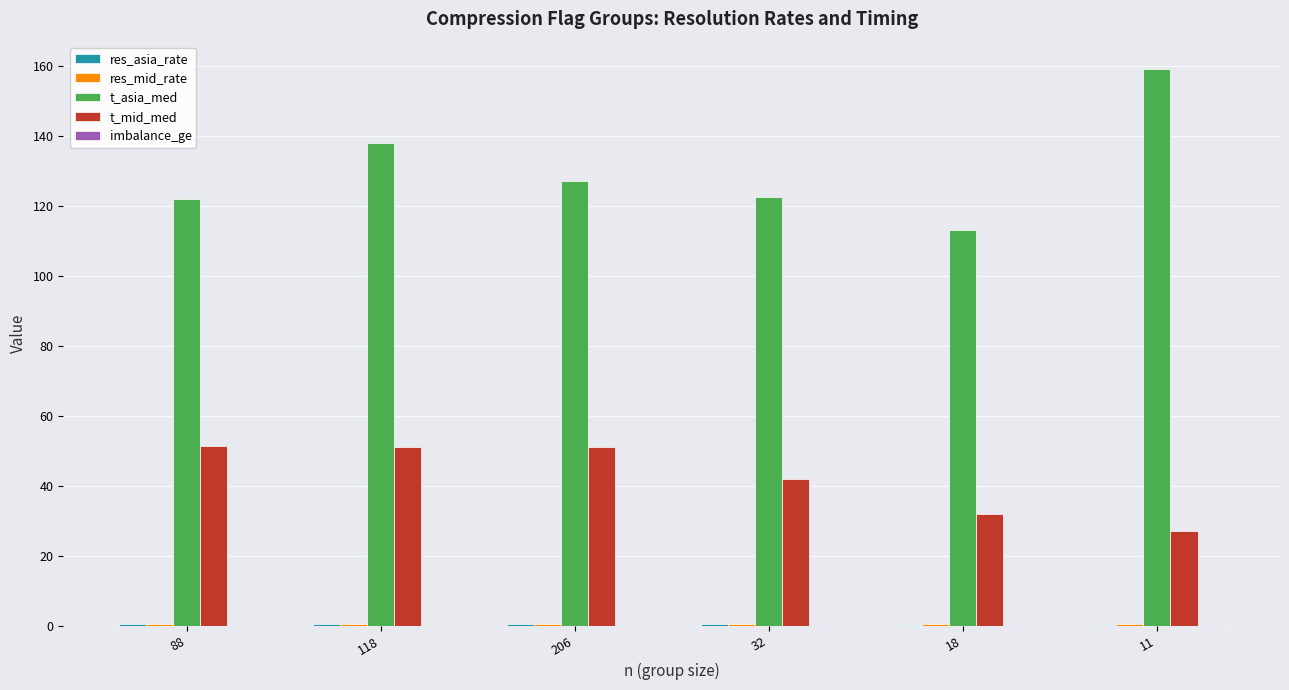

Which label corresponds to the largest value in the chart?

11